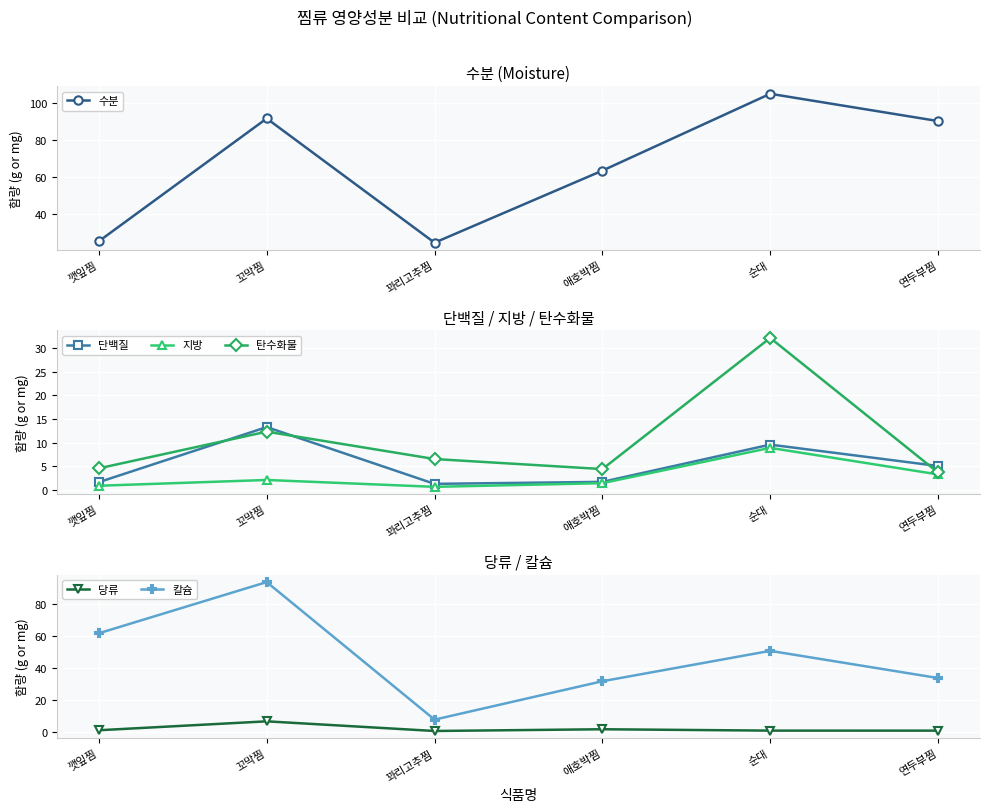

True or false: 탄수화물 and 당류 cross at least once.

False